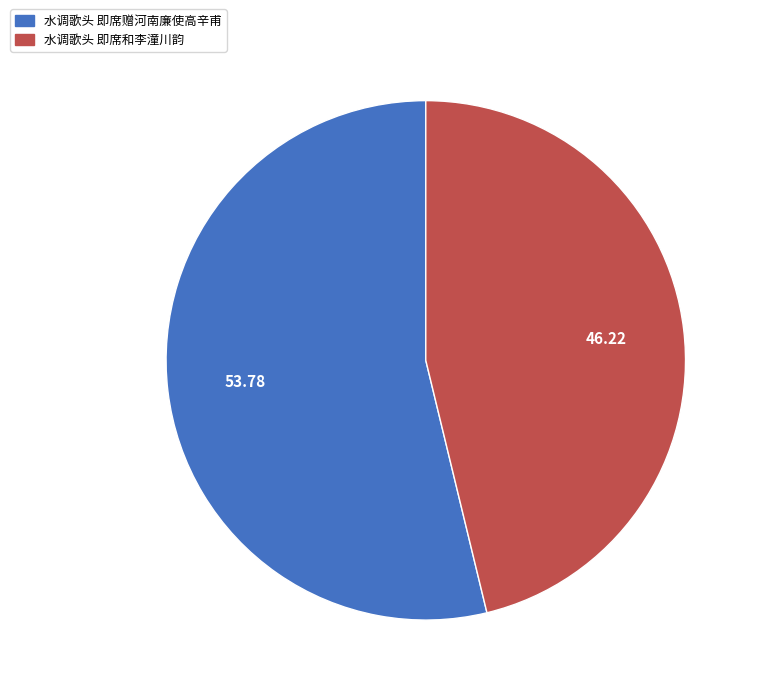

Which category has the smallest portion of the pie?

水调歌头 即席和李潼川韵